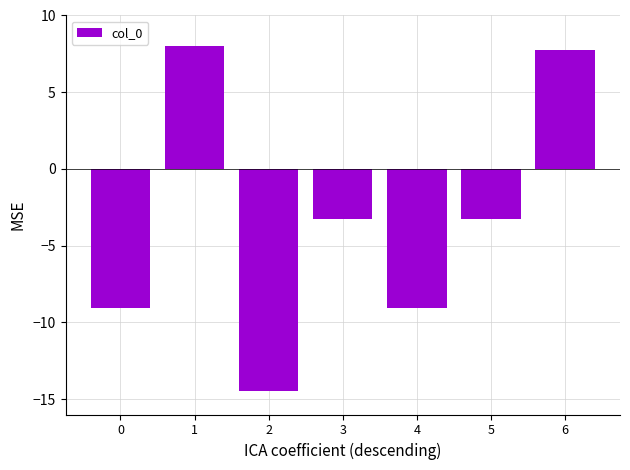

At which category does the chart reach its peak across all series?

1